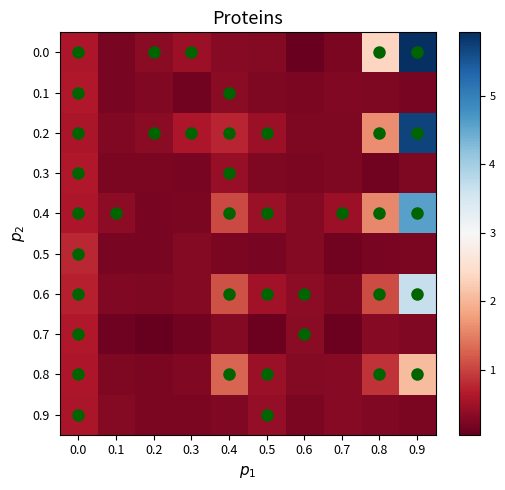

Reading right to left, transcribe all the data shown in this chart.

0.0: 0.9=5.9	0.8=2.4	0.7=0.2	0.6=0.1	0.5=0.3	0.4=0.3	0.3=0.5	0.2=0.3	0.1=0.2	0.0=0.6
0.1: 0.9=0.2	0.8=0.3	0.7=0.3	0.6=0.2	0.5=0.2	0.4=0.3	0.3=0.2	0.2=0.3	0.1=0.2	0.0=0.6
0.2: 0.9=5.7	0.8=1.6	0.7=0.3	0.6=0.2	0.5=0.5	0.4=0.7	0.3=0.6	0.2=0.3	0.1=0.3	0.0=0.6
0.3: 0.9=0.2	0.8=0.2	0.7=0.2	0.6=0.2	0.5=0.3	0.4=0.4	0.3=0.2	0.2=0.2	0.1=0.2	0.0=0.6
0.4: 0.9=4.6	0.8=1.6	0.7=0.5	0.6=0.3	0.5=0.5	0.4=1.1	0.3=0.2	0.2=0.2	0.1=0.4	0.0=0.6
0.5: 0.9=0.2	0.8=0.2	0.7=0.2	0.6=0.3	0.5=0.2	0.4=0.2	0.3=0.3	0.2=0.2	0.1=0.2	0.0=0.8
0.6: 0.9=3.7	0.8=1.1	0.7=0.2	0.6=0.4	0.5=0.5	0.4=1.1	0.3=0.3	0.2=0.2	0.1=0.3	0.0=0.7
0.7: 0.9=0.3	0.8=0.3	0.7=0.1	0.6=0.3	0.5=0.1	0.4=0.3	0.3=0.1	0.2=0.1	0.1=0.1	0.0=0.6
0.8: 0.9=2.1	0.8=0.9	0.7=0.3	0.6=0.3	0.5=0.4	0.4=1.3	0.3=0.3	0.2=0.2	0.1=0.3	0.0=0.6
0.9: 0.9=0.2	0.8=0.3	0.7=0.3	0.6=0.2	0.5=0.4	0.4=0.3	0.3=0.2	0.2=0.2	0.1=0.3	0.0=0.6